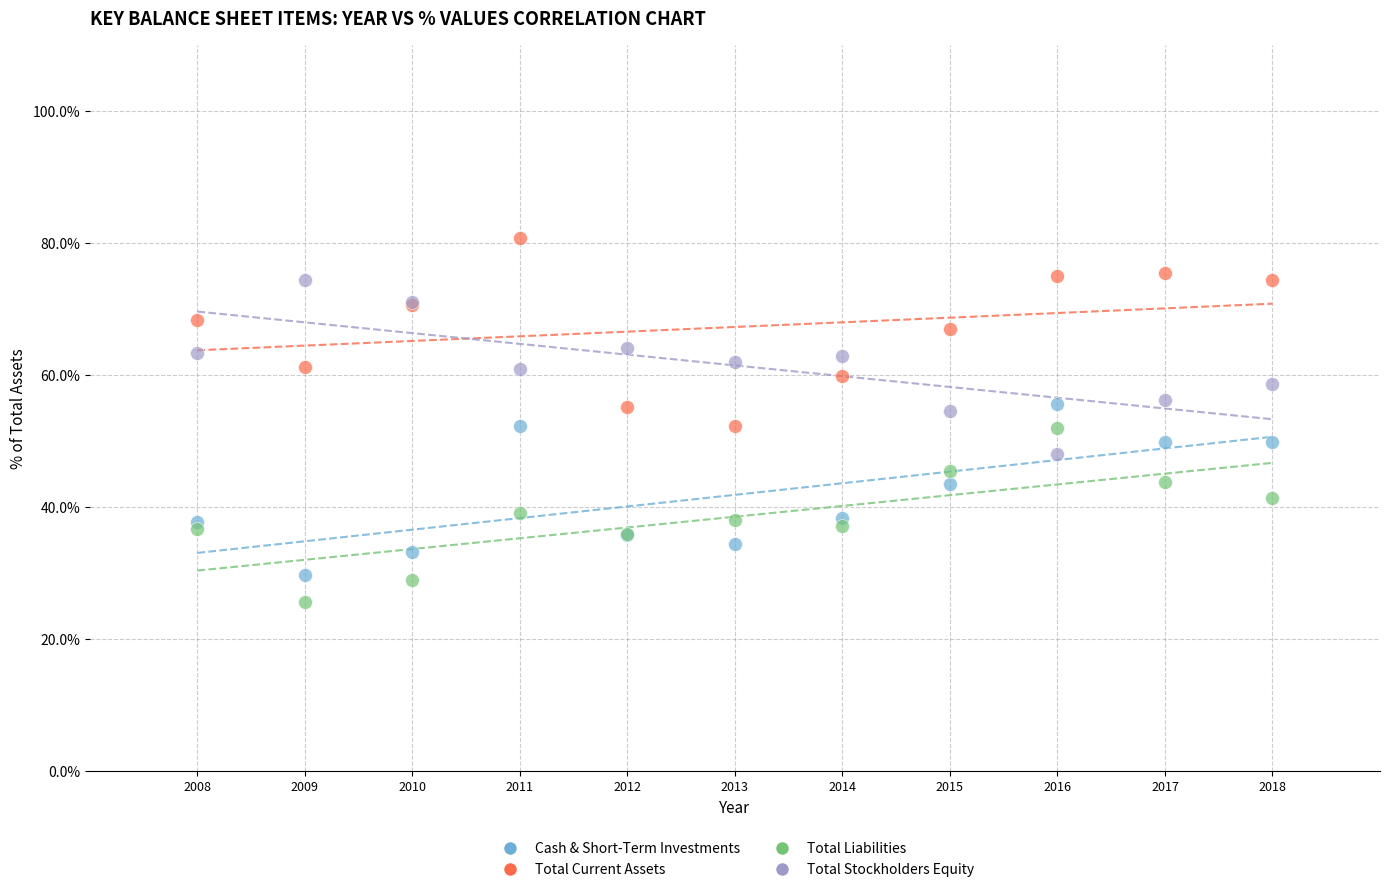

Which series reaches the maximum Y coordinate?

Total Current Assets